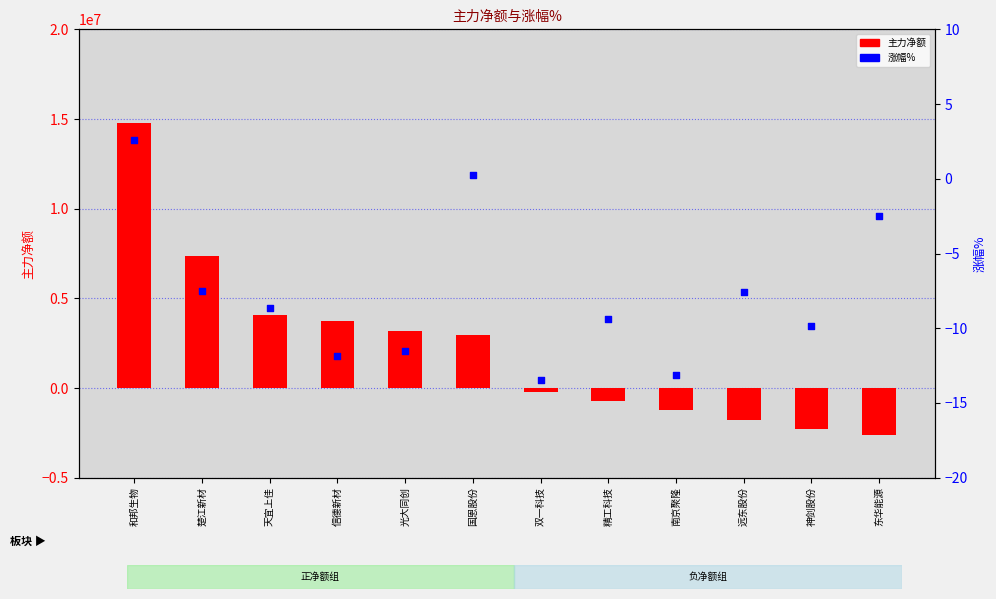

Is the value of 涨幅% at 天宜上佳 greater than the value of 主力净额 at 精工科技?

Yes